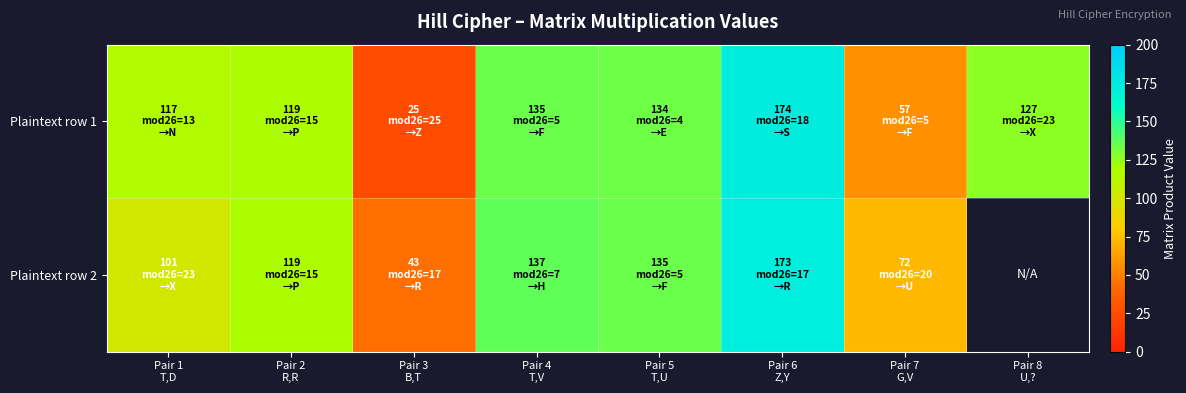

Is it true that Plaintext row 1 equals 57.0 at Pair 7 G,V?

True